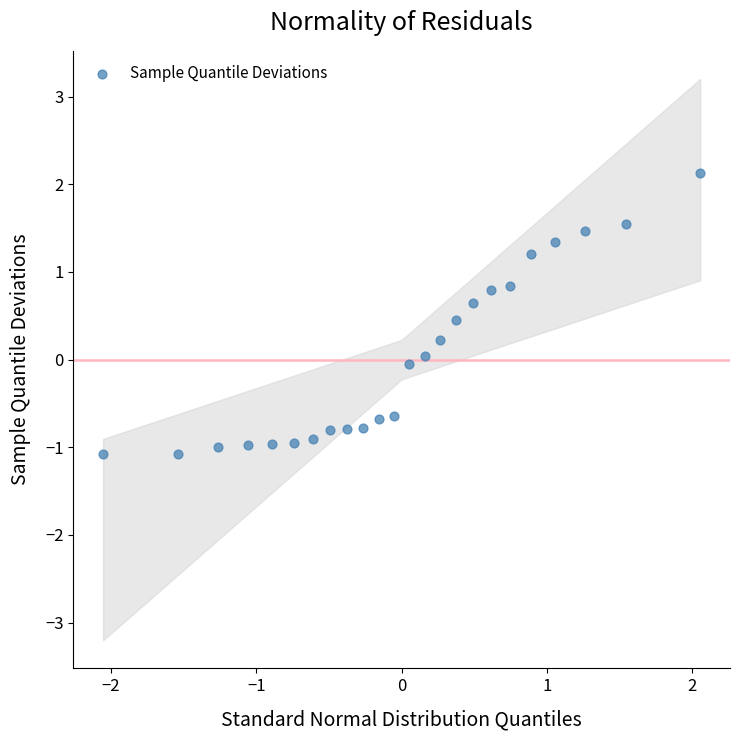

What is the range of X values (max minus min)?

4.1